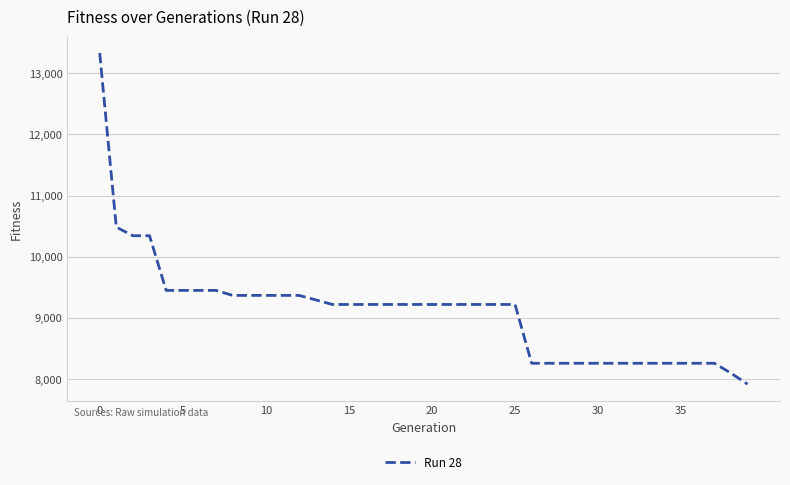

What is the maximum value shown in the chart?

13329